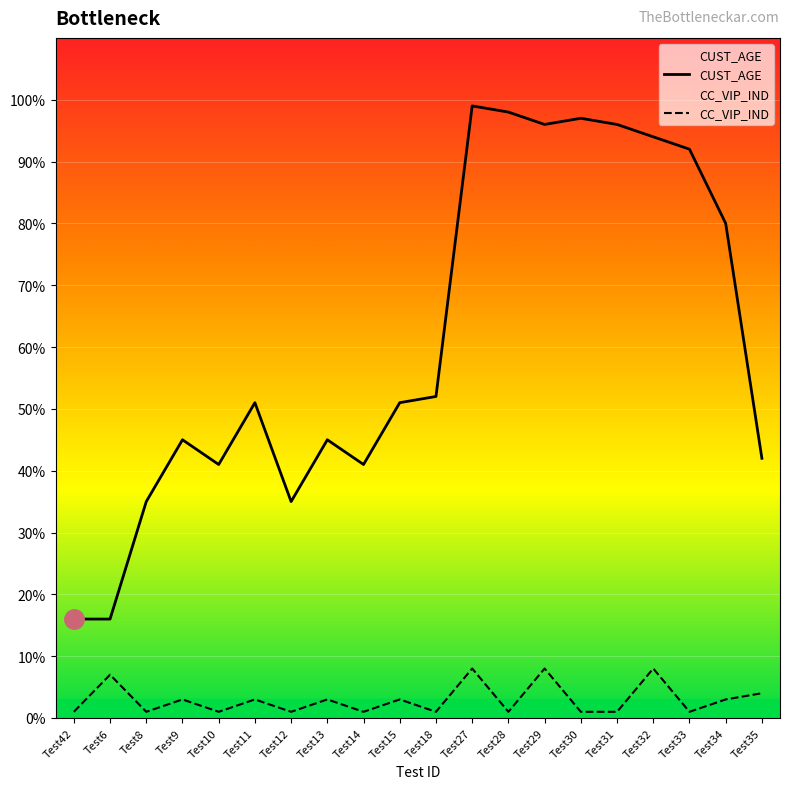

What are all the series names shown in the legend?

CUST_AGE, CC_VIP_IND